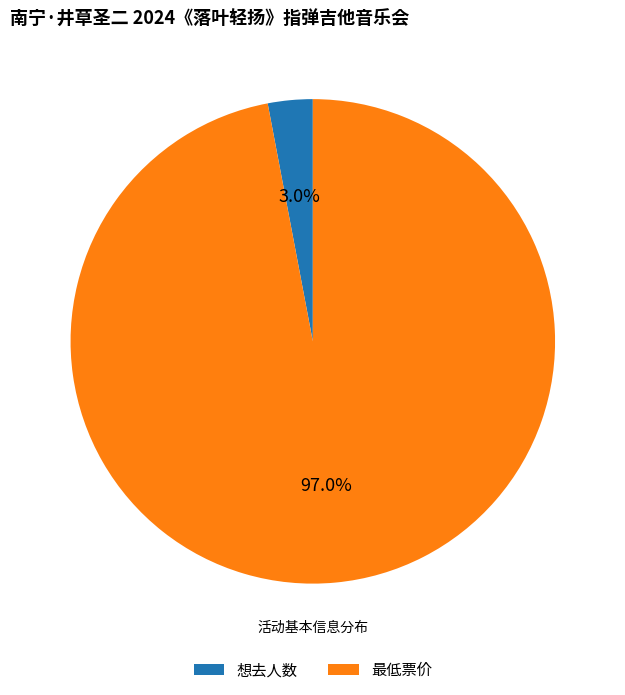

What is the largest slice in the pie chart?

最低票价